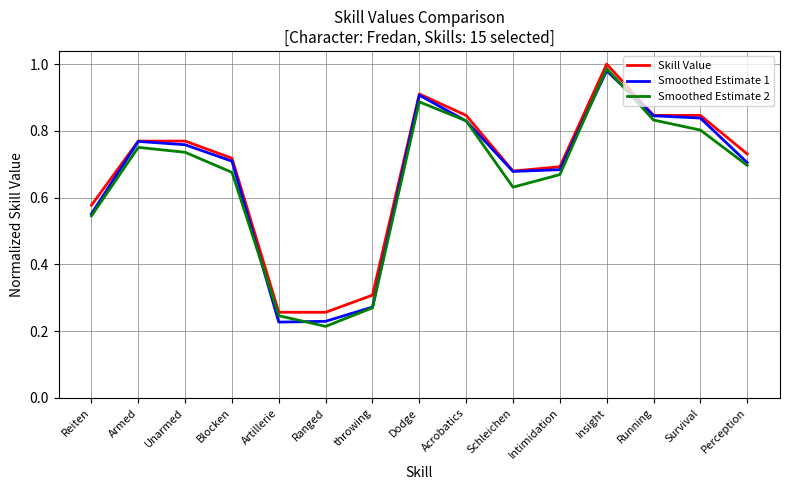

At which label does Smoothed Estimate 1 reach its peak?

Insight